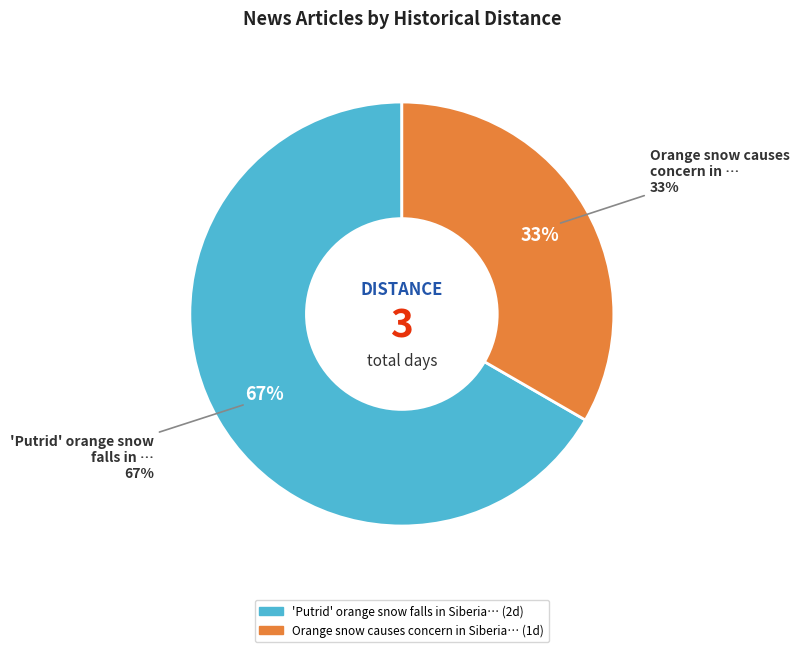

Which has a higher value, Orange snow causes concern in Siberia or 'Putrid' orange snow falls in Siberia?

'Putrid' orange snow falls in Siberia